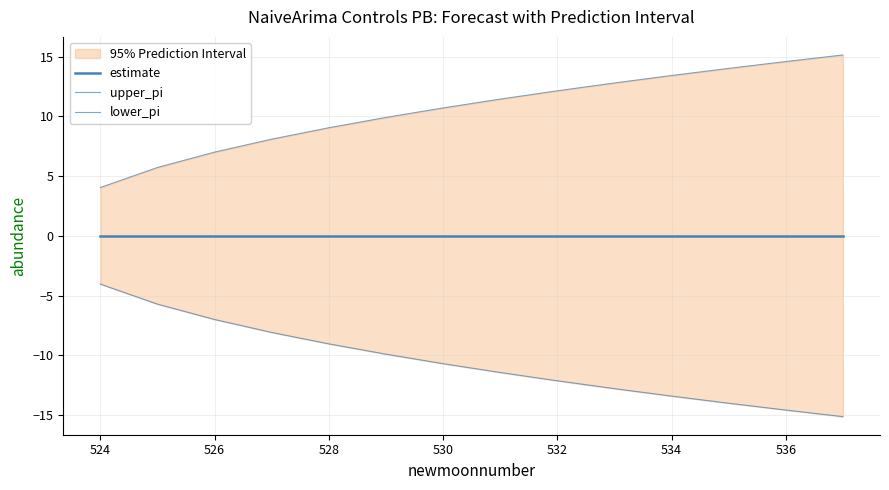

Is the value of estimate at 532 greater than the value of lower_pi at 538?

Yes